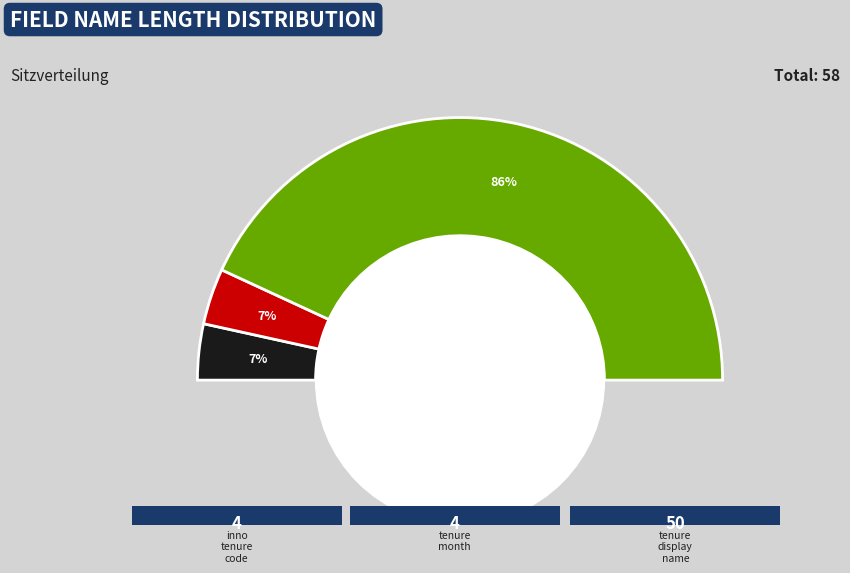

To the nearest percent, what portion does tenure_month represent?

7%